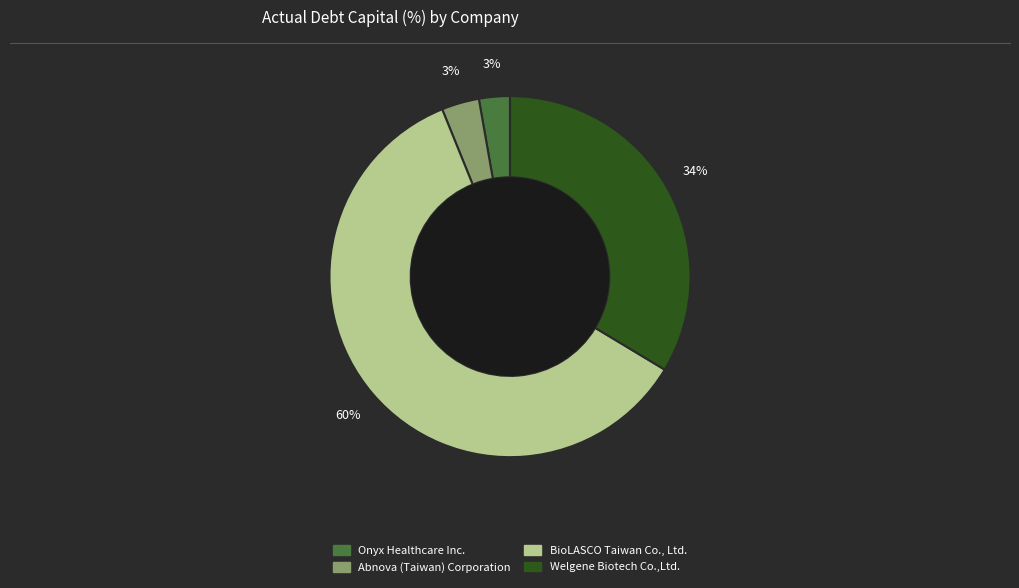

What percentage is the Onyx Healthcare Inc. slice, to the nearest percent?

3%